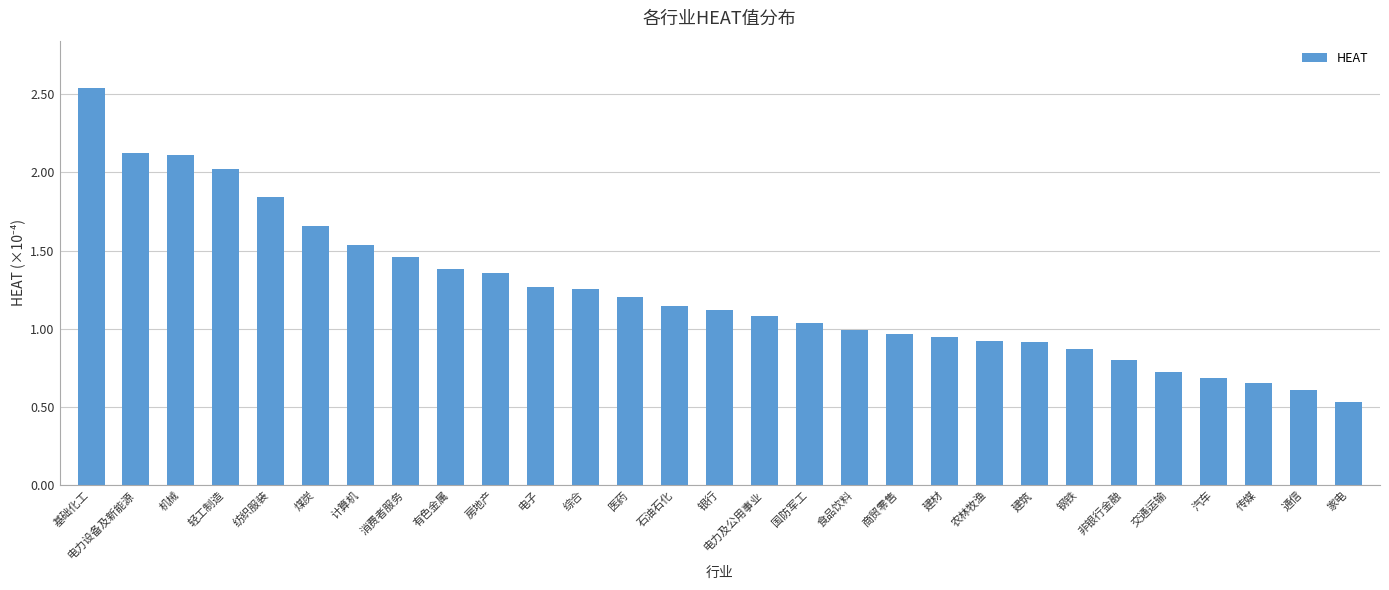

At which label is the value closest to 1?

食品饮料